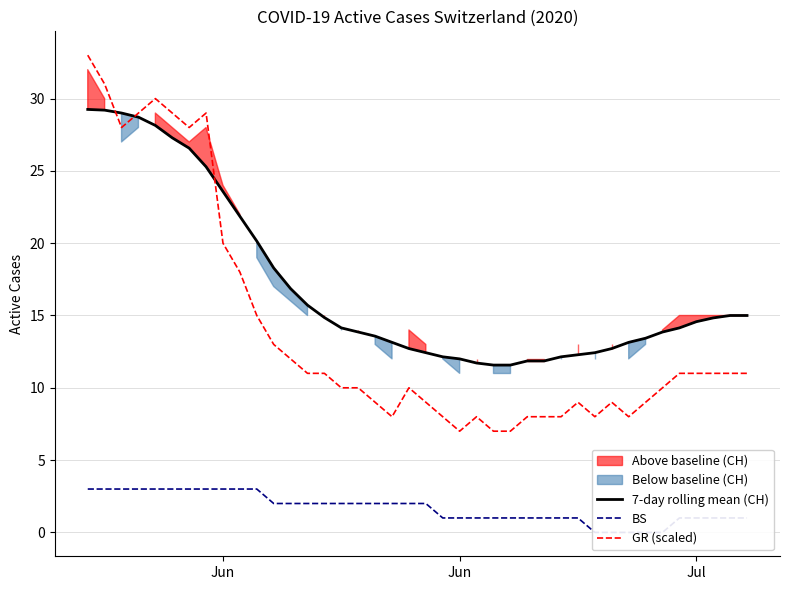

List the series in order of their overall mean, lowest first.

BS, GR (scaled), 7-day rolling mean (CH)